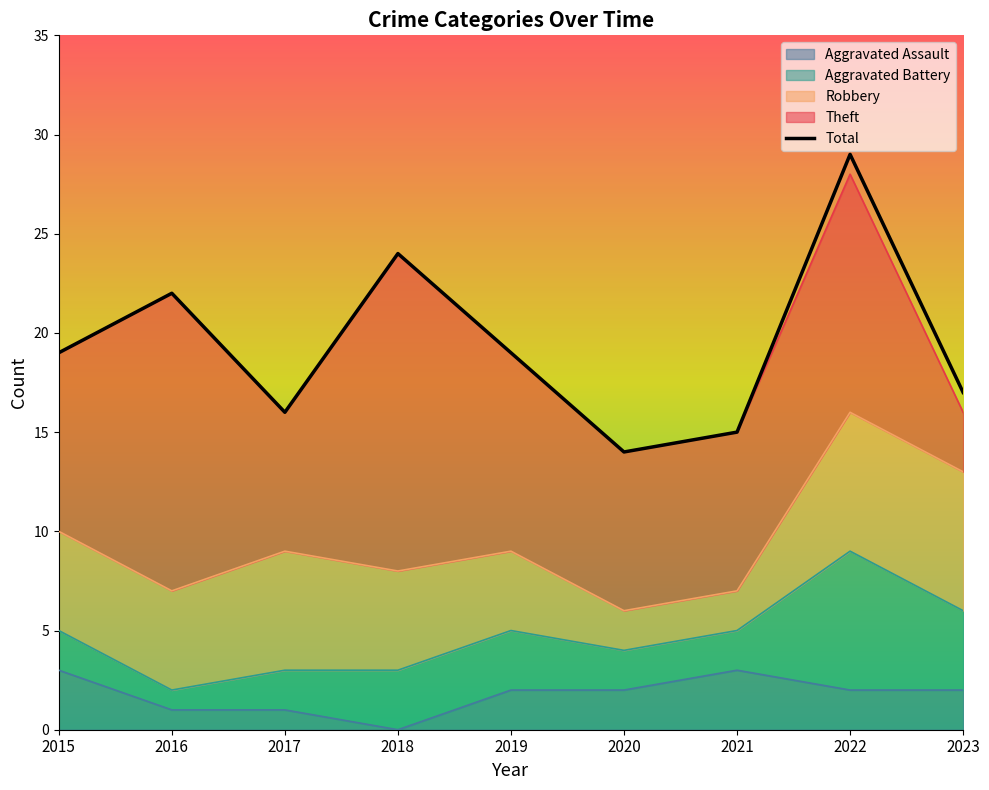

How many data points in Total are less than 19?

4